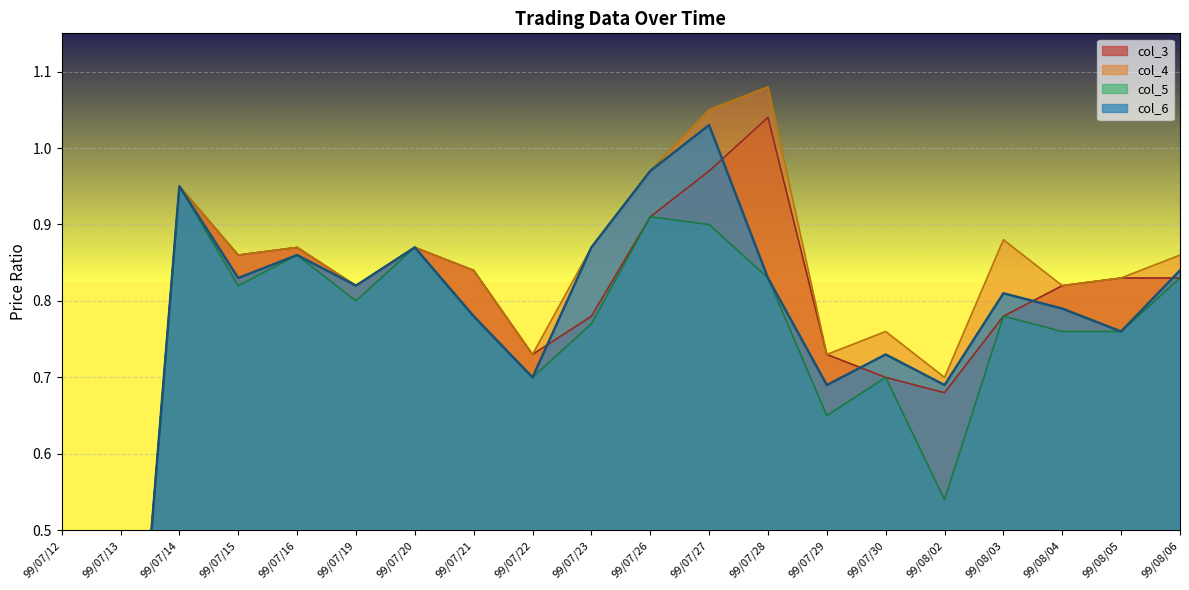

What is the spread (max minus min) of values at 99/07/28?

0.3